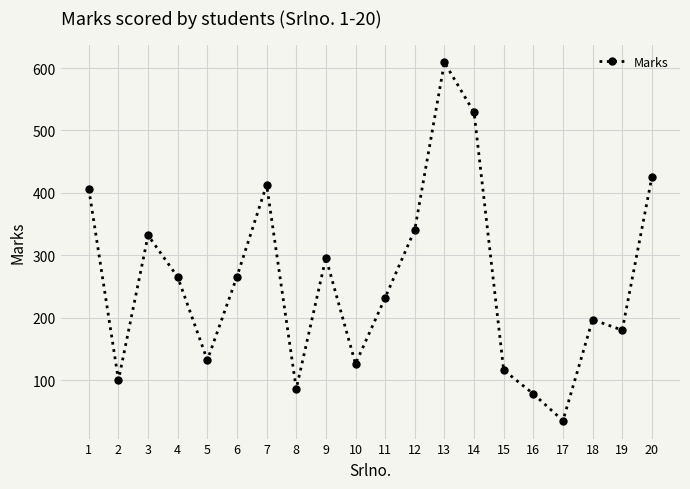

What is the value of the 10th point from the left?

126